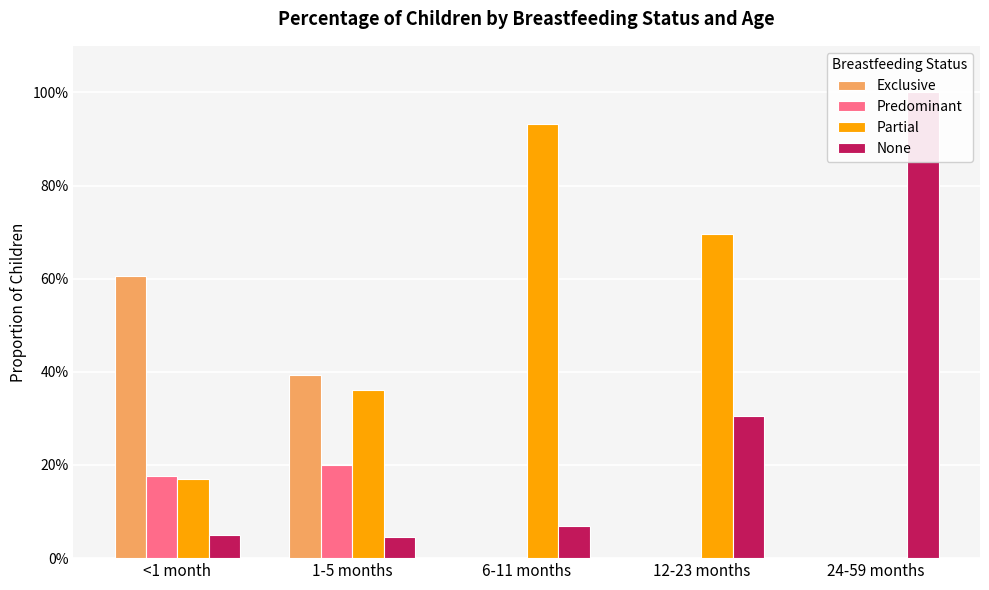

How many positive values does the Exclusive series have?

2